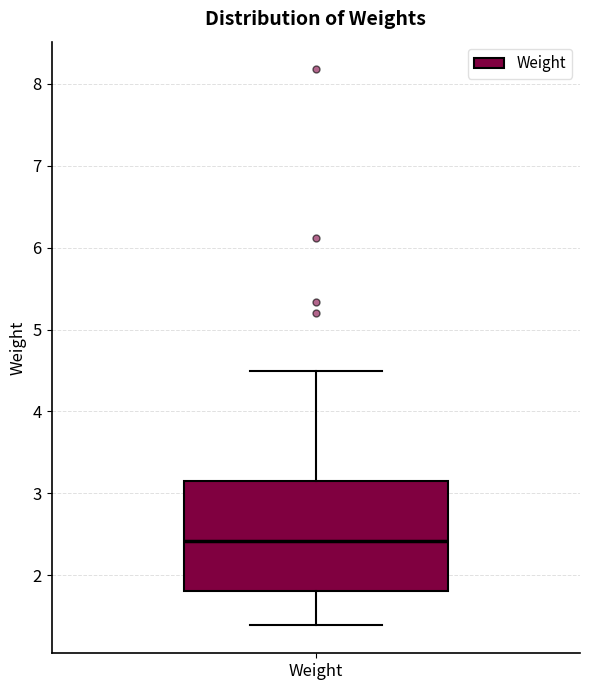

Where does the lower whisker of the box for Weight end on the y-axis? The values are not printed on the chart, so give them approximately, as read against the axis.

1.4